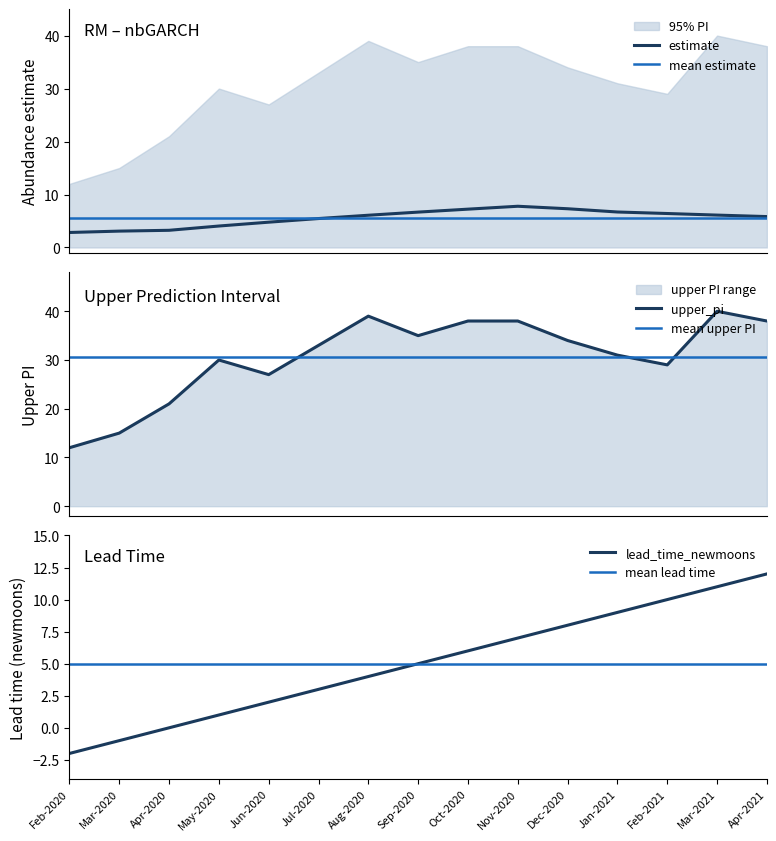

True or false: lead_time_newmoons has a value of 8 at Apr-2020.

False